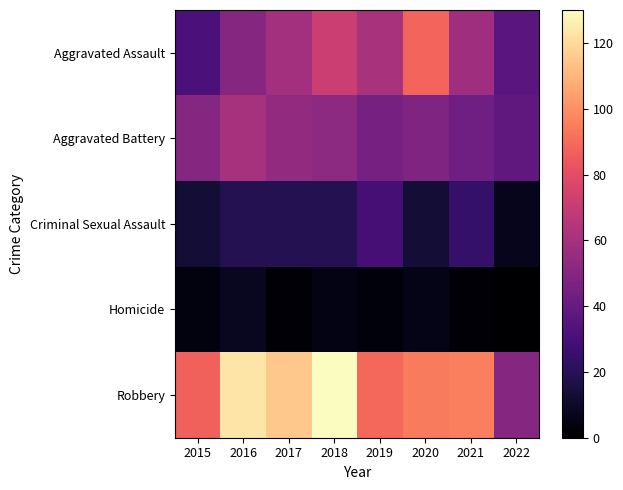

What is the spread (max minus min) of values at 2018?

125